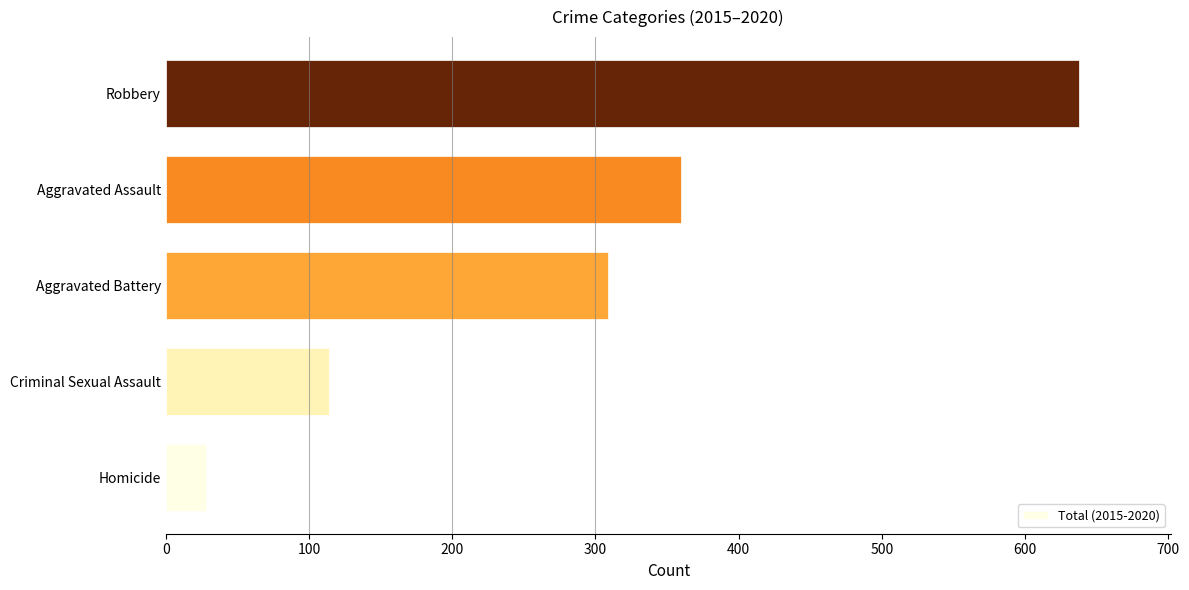

List the labels in order of value, smallest first.

Homicide, Criminal Sexual Assault, Aggravated Battery, Aggravated Assault, Robbery